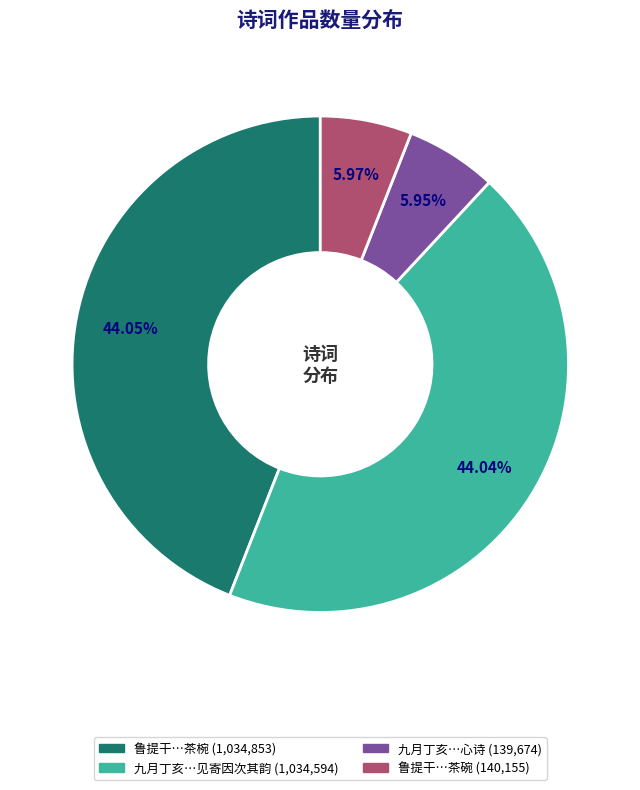

Does any single category account for the majority?

No